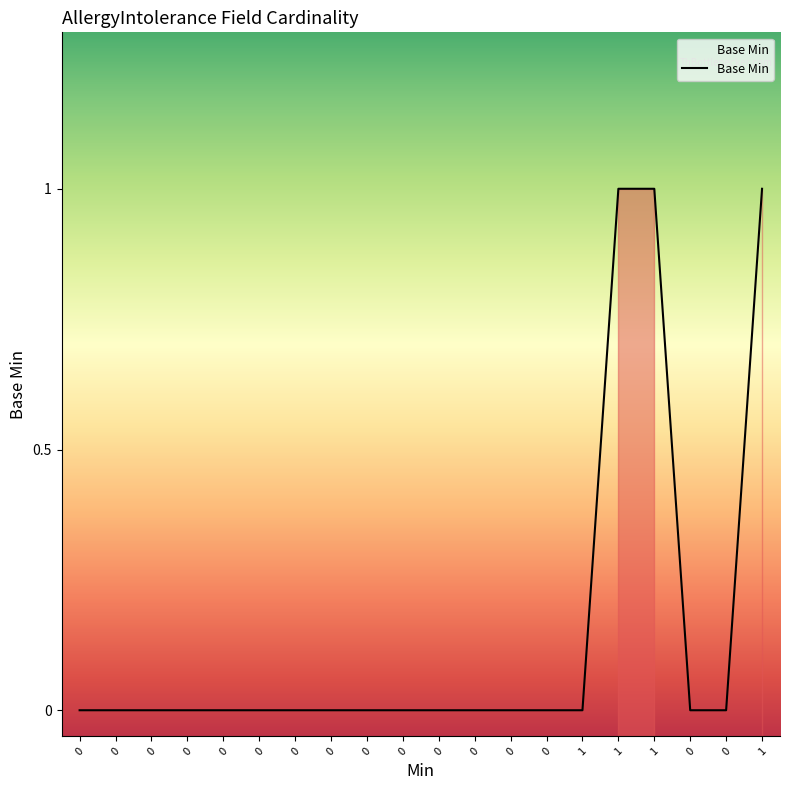

The chart shows a value of 0 at 0. True or false?

False